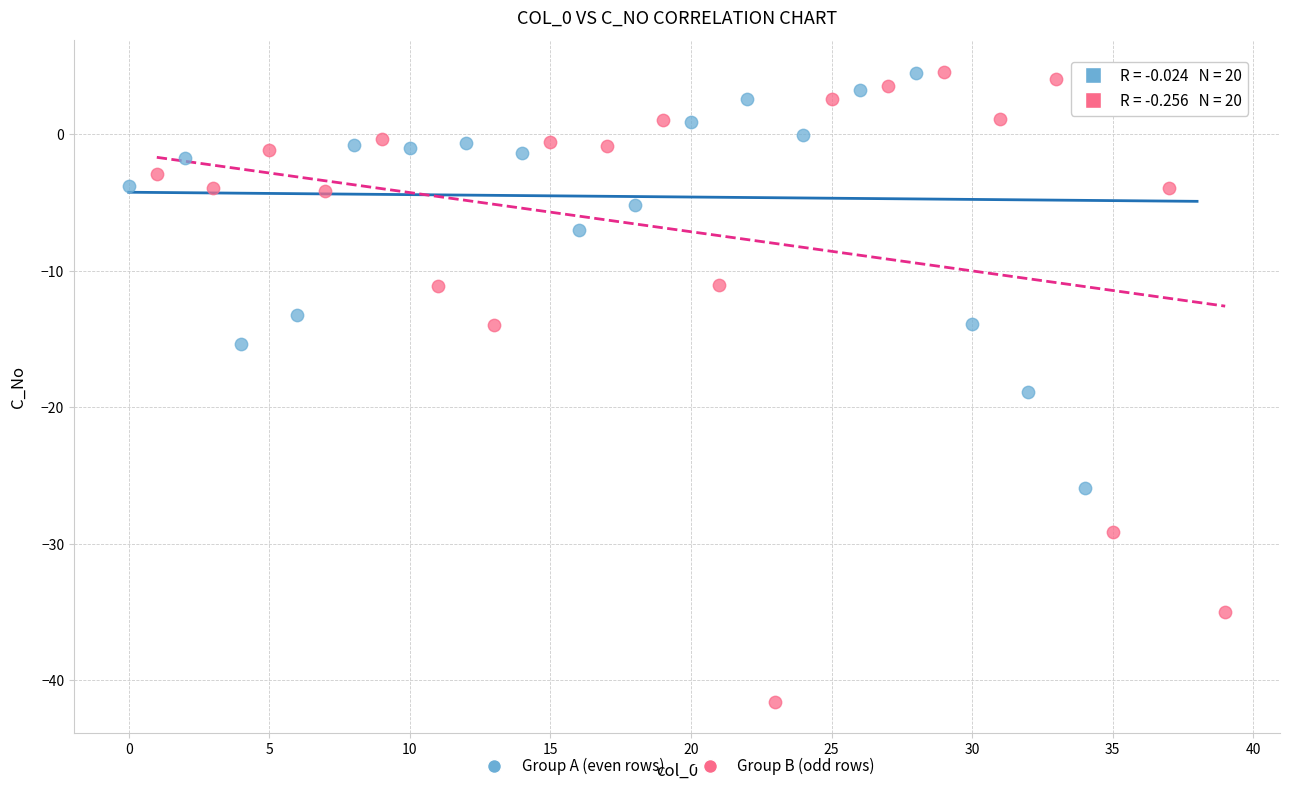

Which series contains the lowest Y value?

Group B (odd rows)